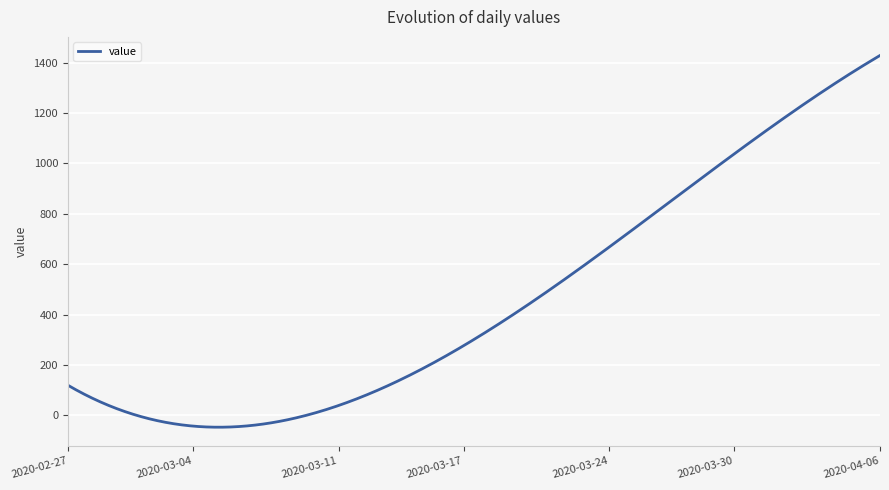

What is the greatest value displayed?

1428.5